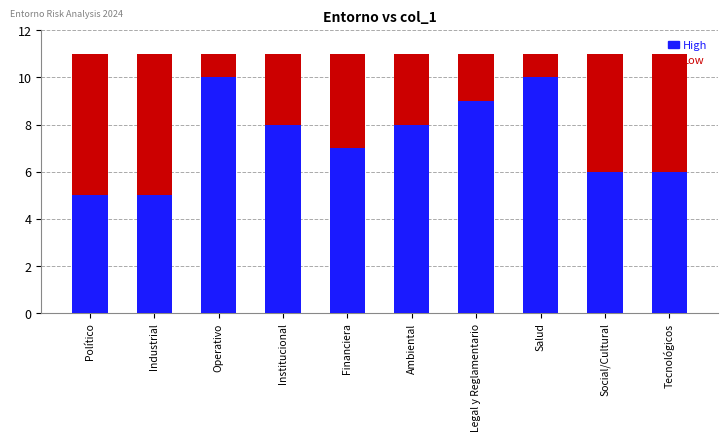

At which category is the sum across all series the highest?

Operativo